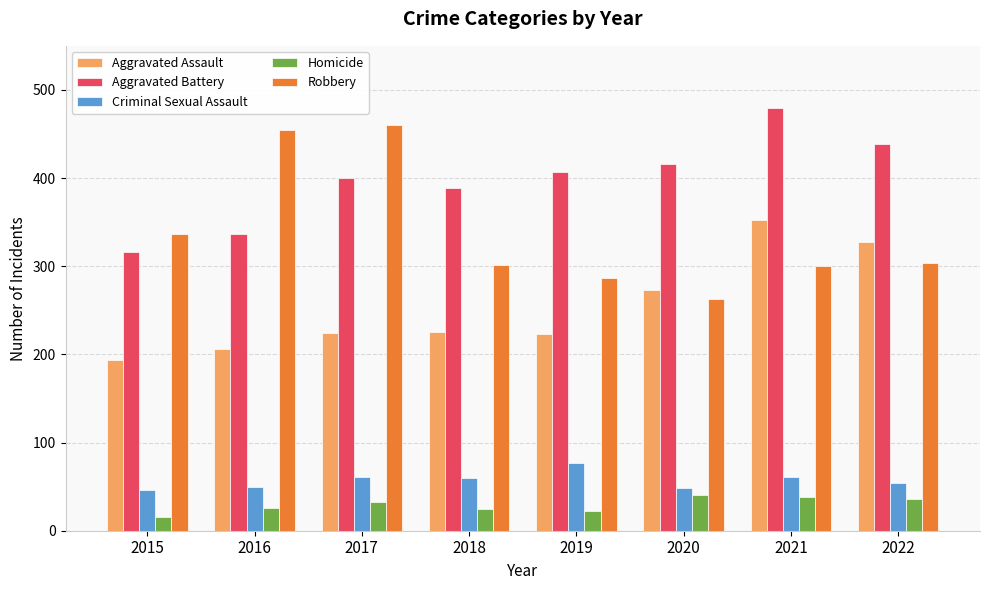

Rank the series at 2018 from highest to lowest value.

Aggravated Battery, Robbery, Aggravated Assault, Criminal Sexual Assault, Homicide